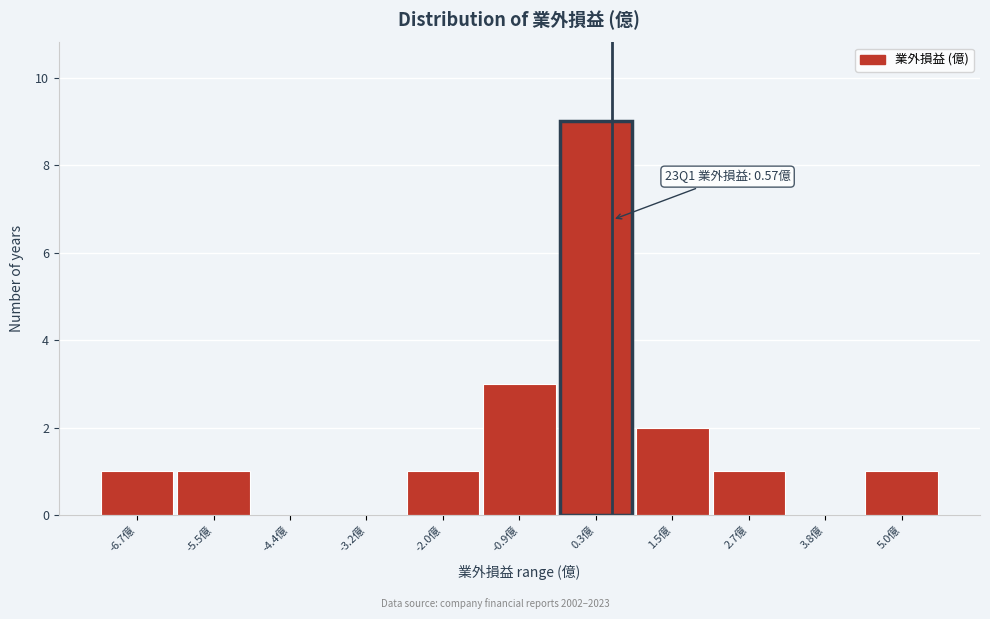

Which range on the x-axis has the tallest bar?

-0.2 to 1.0